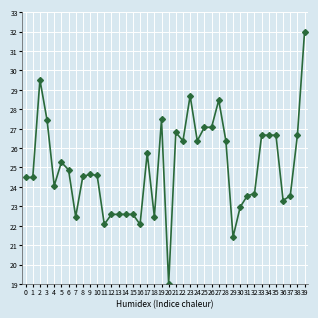

What is the value of the 20th point from the left?

27.5